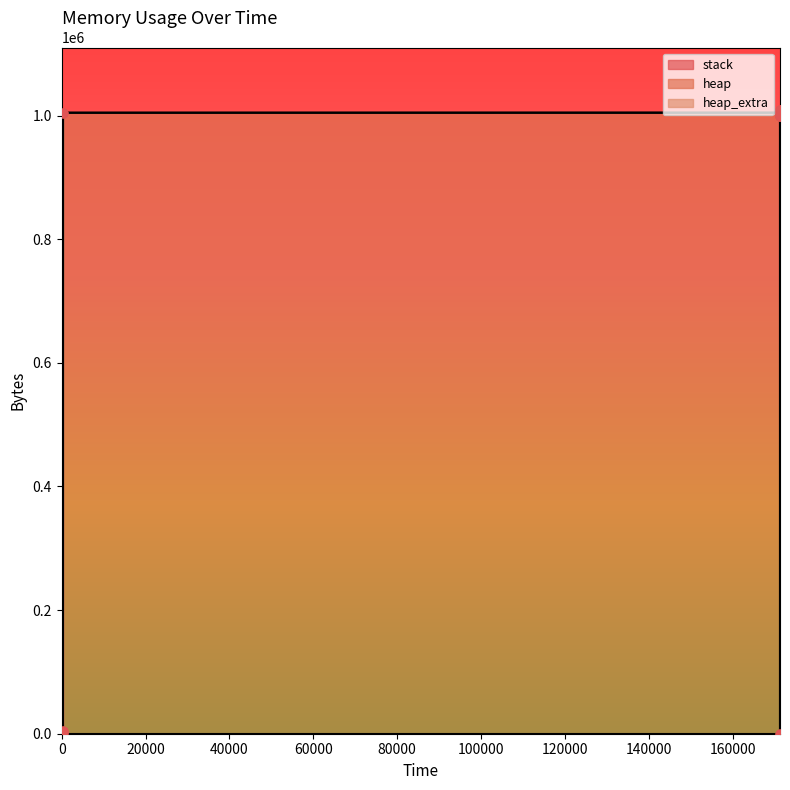

Which series has the largest Y range (max minus min)?

heap